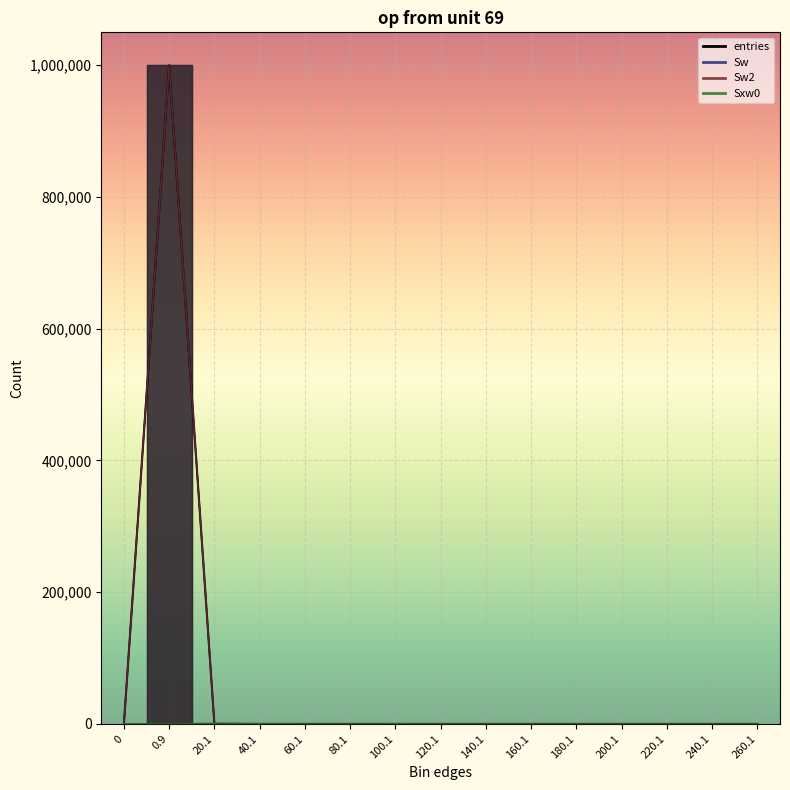

What is the label of the 14th point from the left?

240.1